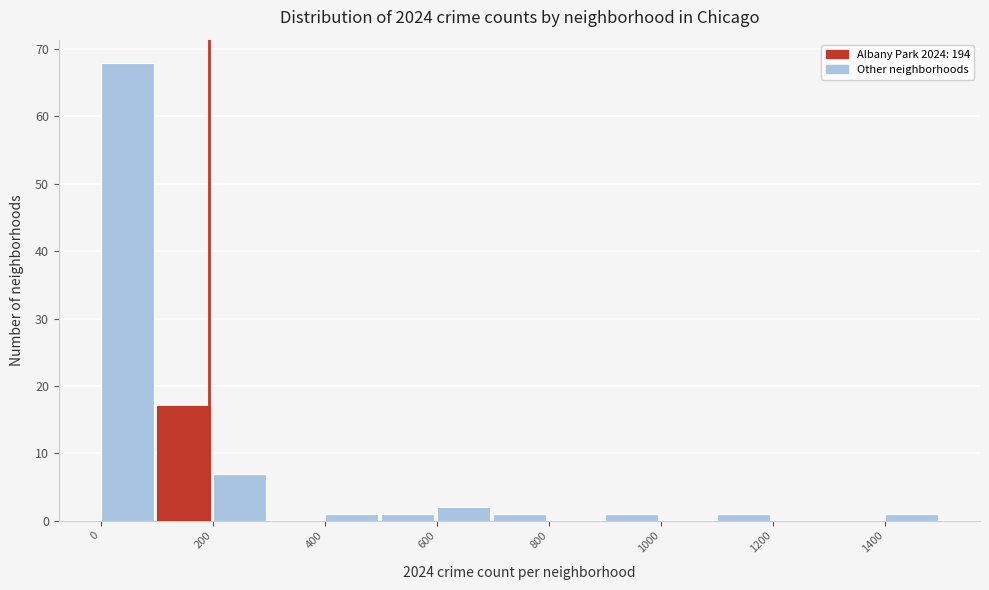

Over which range of the x-axis is the bar tallest?

0 to 100